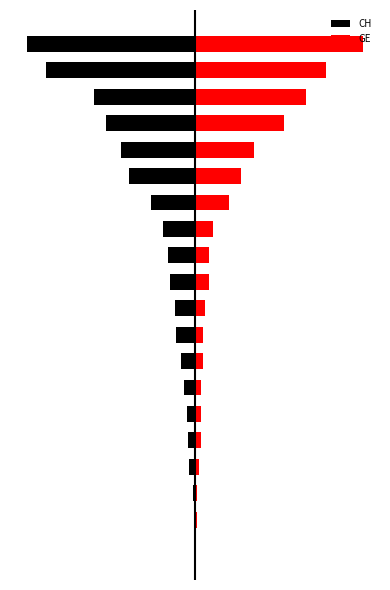

How many values in the CH series exceed -1?

6